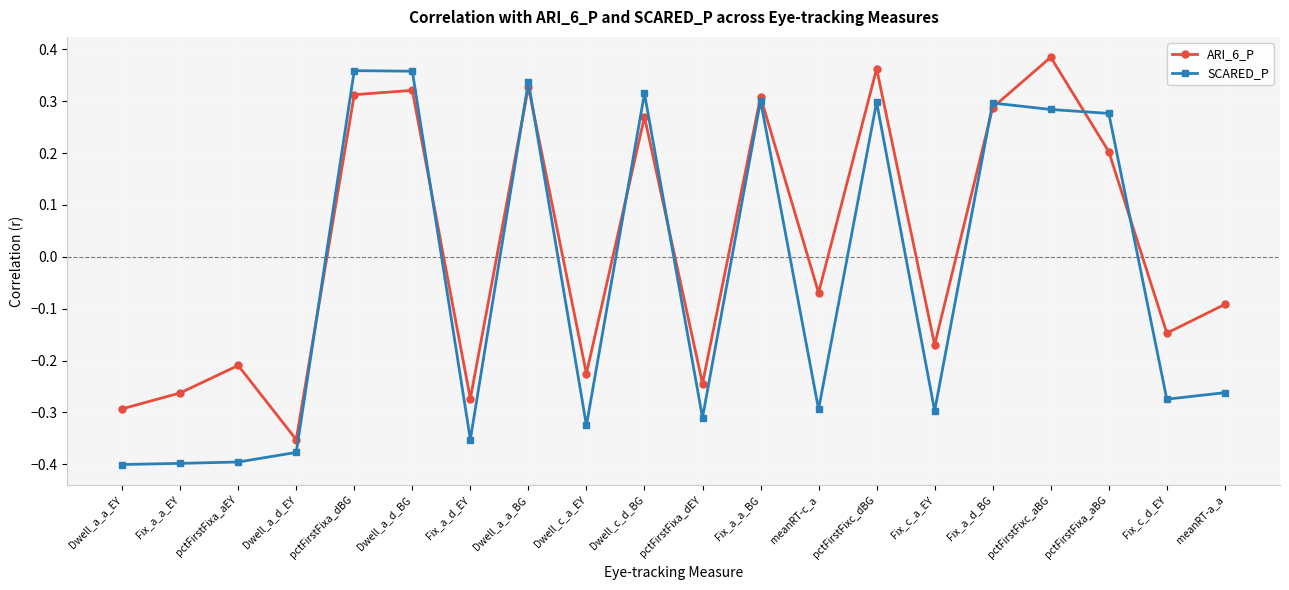

Which category has the highest value in the ARI_6_P series?

pctFirstFixc_aBG